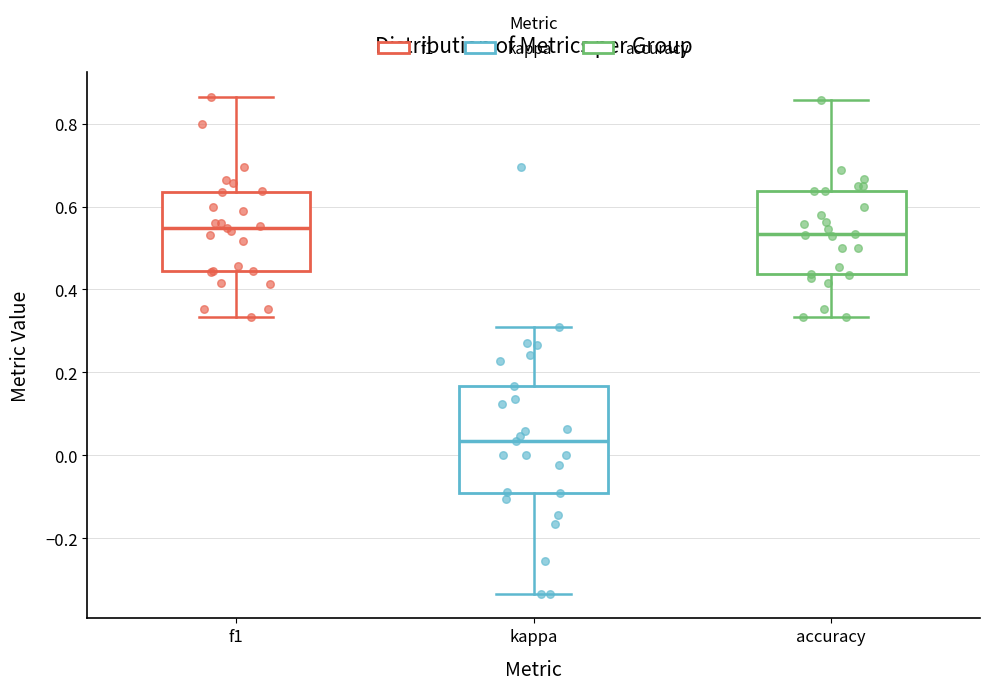

Which box's median line is the lowest?

kappa